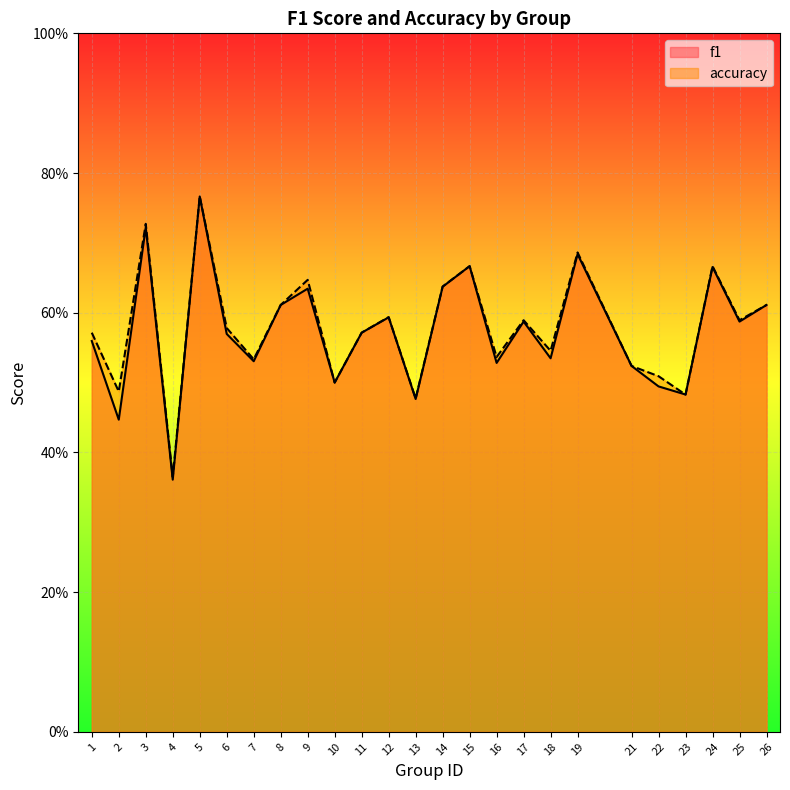

How many distinct data groups are displayed?

2